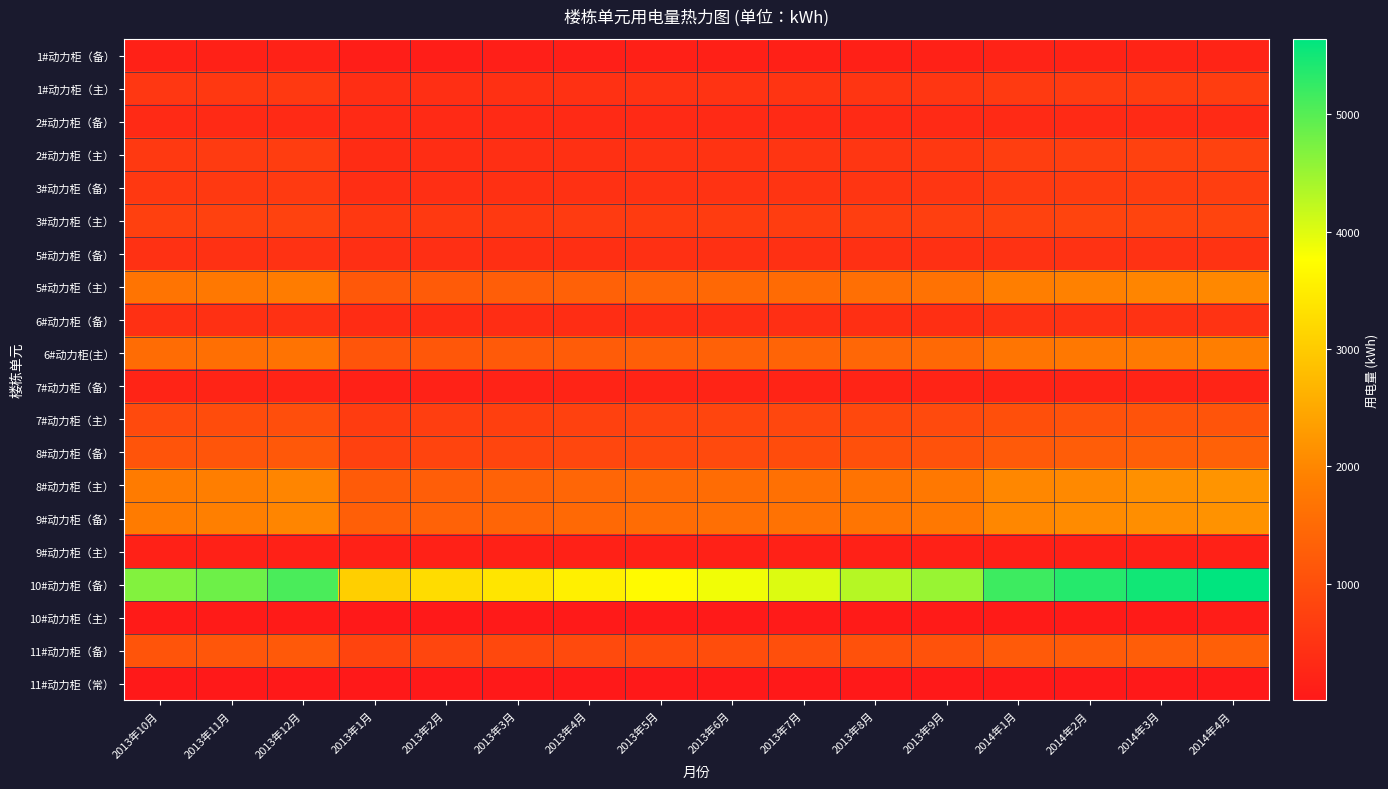

How many distinct data groups are displayed?

20